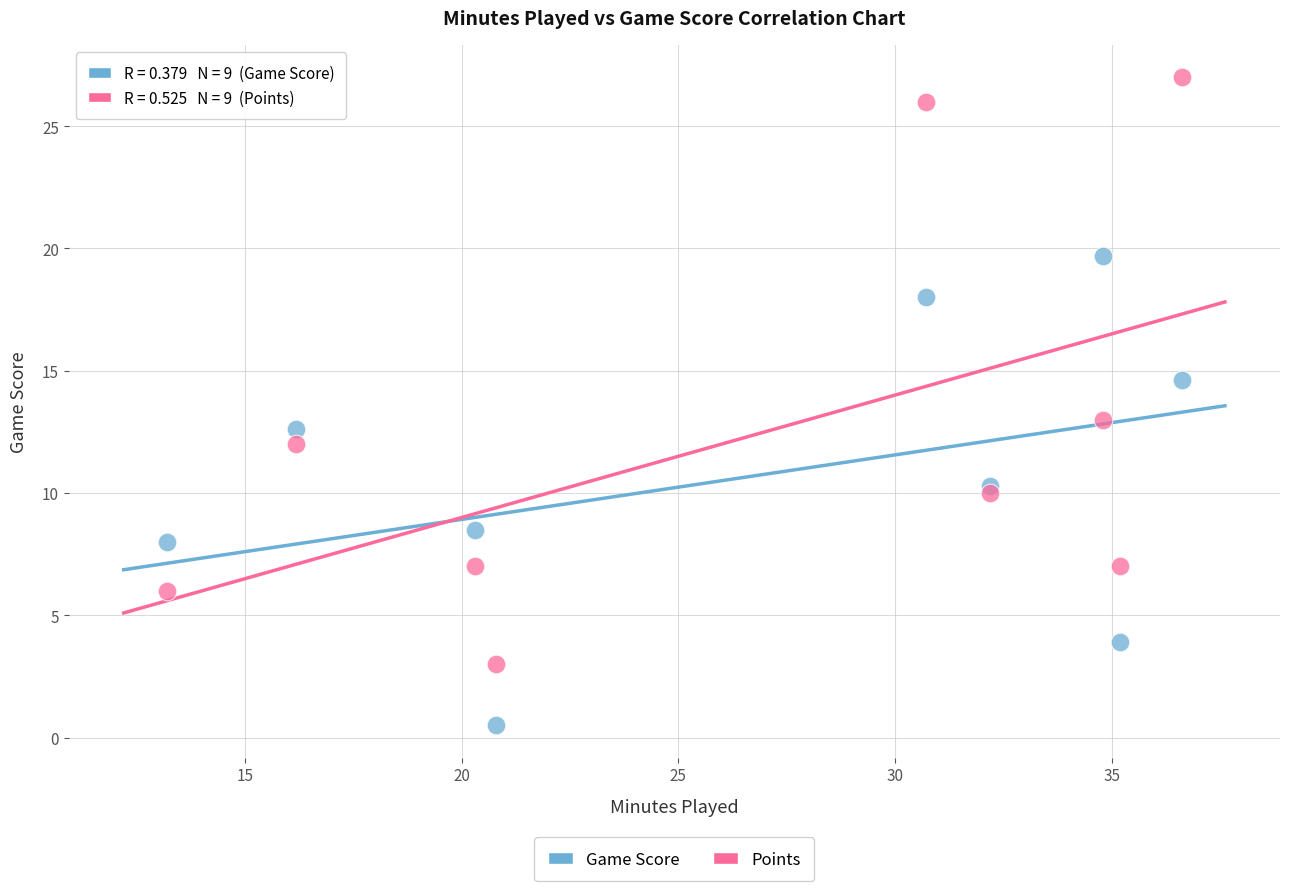

In the Points series, what Y value is closest to 15?

13.0